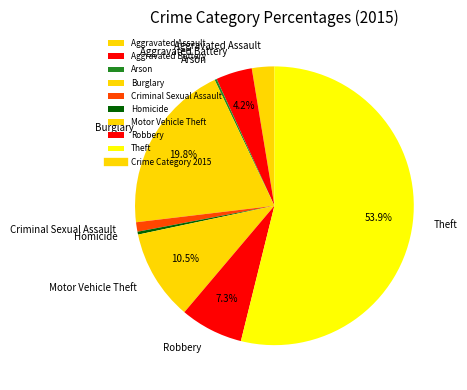

How much of the chart is everything except Aggravated Battery?

95.8%